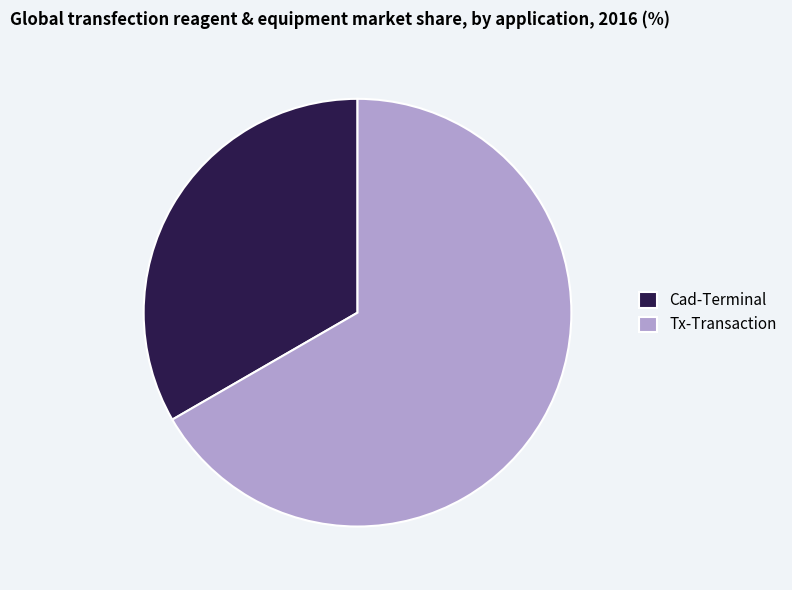

Does any single category account for the majority?

Yes